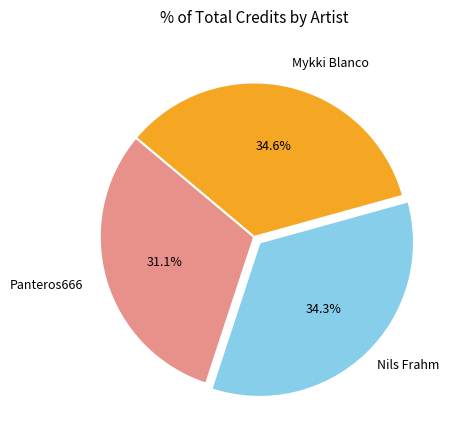

Which slice is the smallest?

Panteros666